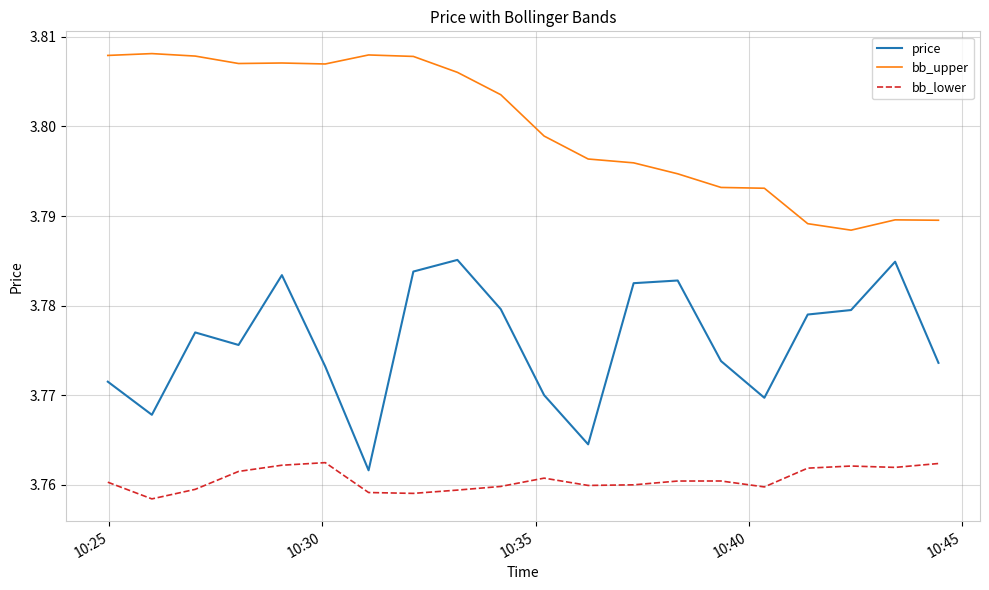

List the series in order of their peak value, highest first.

bb_upper, price, bb_lower